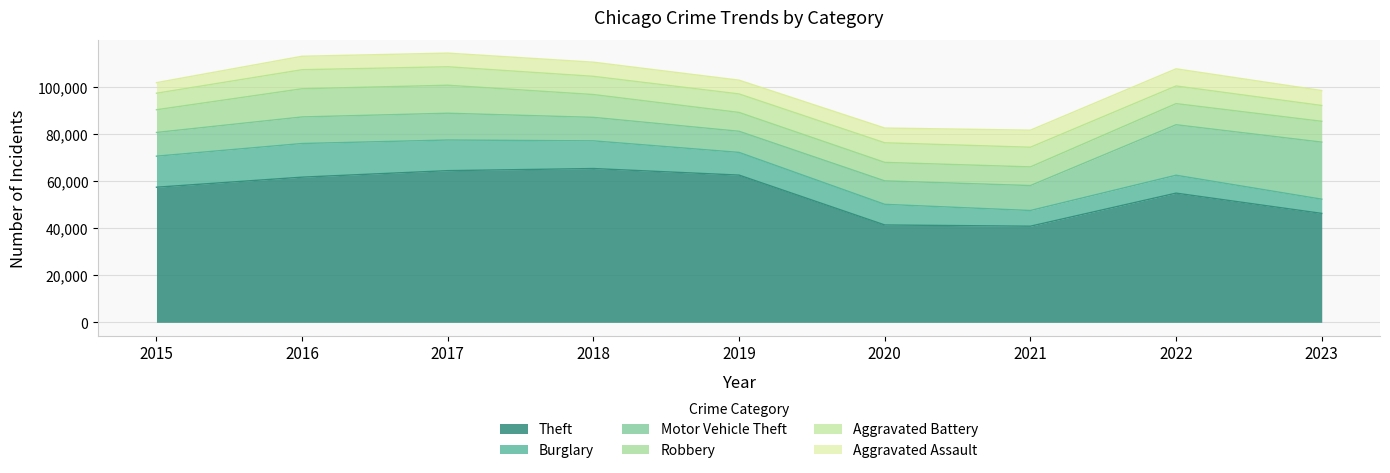

What is the sum of the Robbery values at 2016 and 2019?

19955